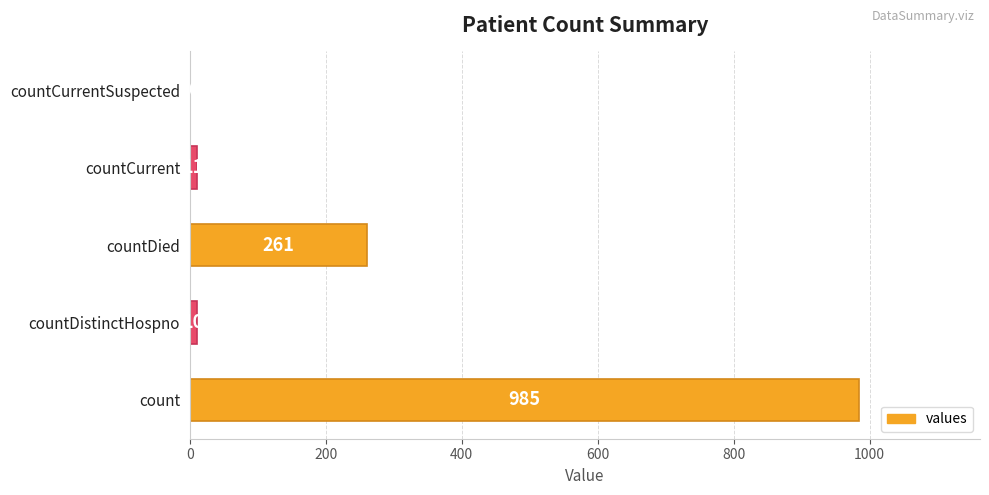

At which category does the chart reach its peak across all series?

count